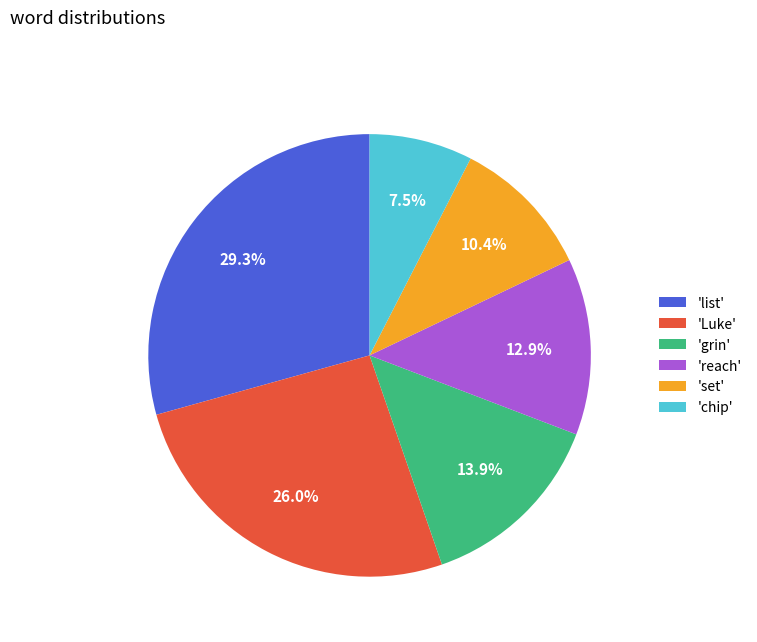

What is the ratio of the value at 'Luke' to the value at 'set'?

2.5